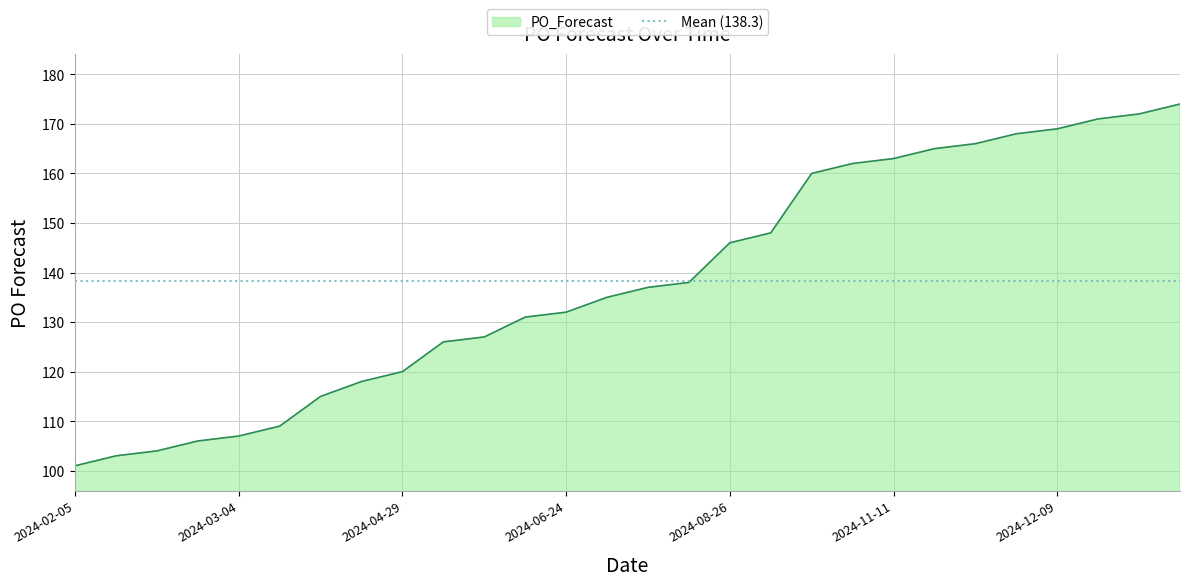

What is the change in value from 2024-09-02 to 2024-12-23?

+24